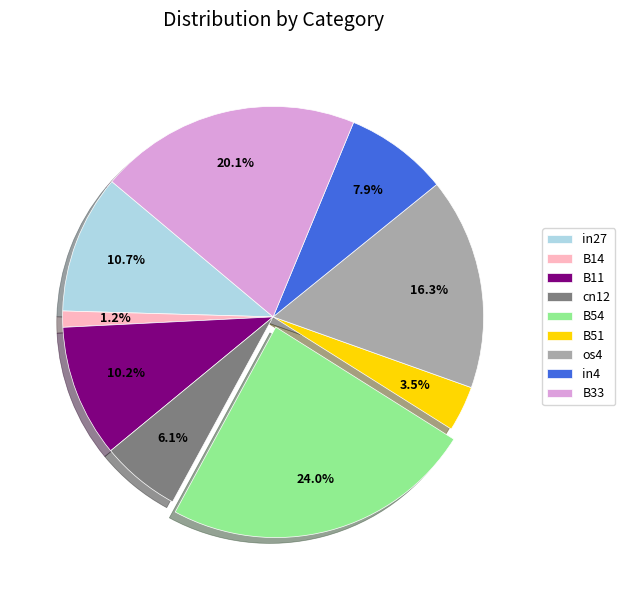

What percentage do B11 and B54 together represent?

34.2%